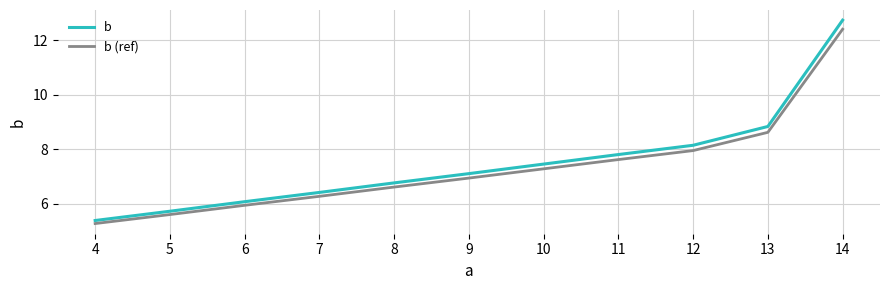

List the labels in order of b value, largest first.

14, 13, 12, 11, 10, 9, 8, 7, 6, 5, 4